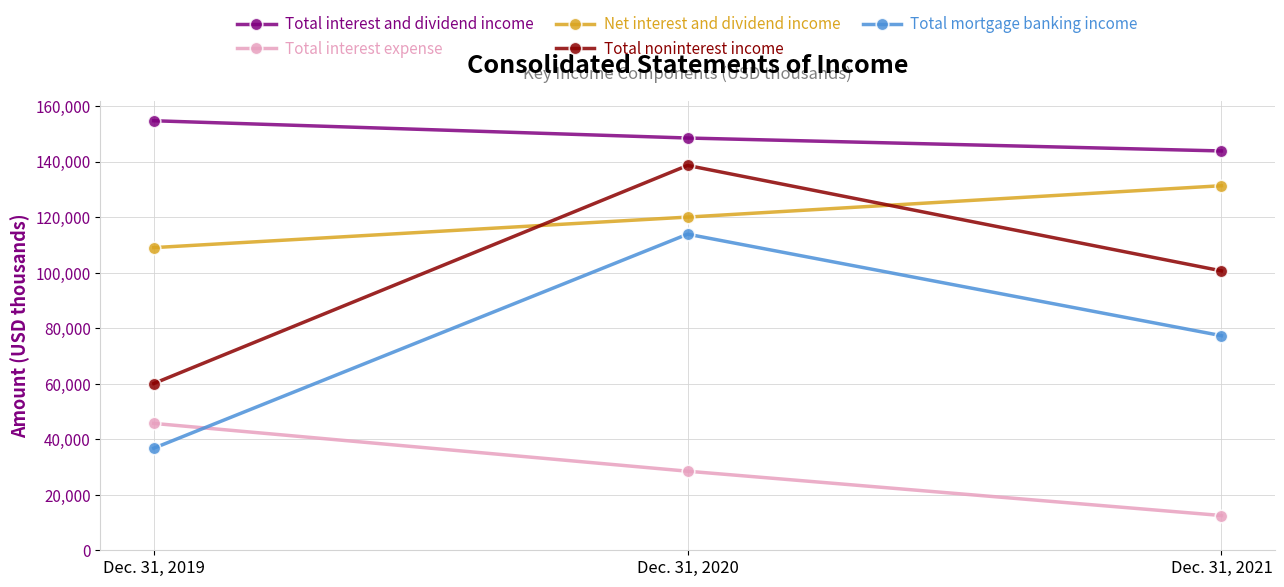

Reading right to left, what are all the values shown in this chart?

Total interest and dividend income: Dec. 31, 2021=143895	Dec. 31, 2020=148558	Dec. 31, 2019=154784
Total interest expense: Dec. 31, 2021=12525	Dec. 31, 2020=28492	Dec. 31, 2019=45722
Net interest and dividend income: Dec. 31, 2021=131370	Dec. 31, 2020=120066	Dec. 31, 2019=109062
Total noninterest income: Dec. 31, 2021=100686	Dec. 31, 2020=138680	Dec. 31, 2019=60095
Total mortgage banking income: Dec. 31, 2021=77334	Dec. 31, 2020=113909	Dec. 31, 2019=36775